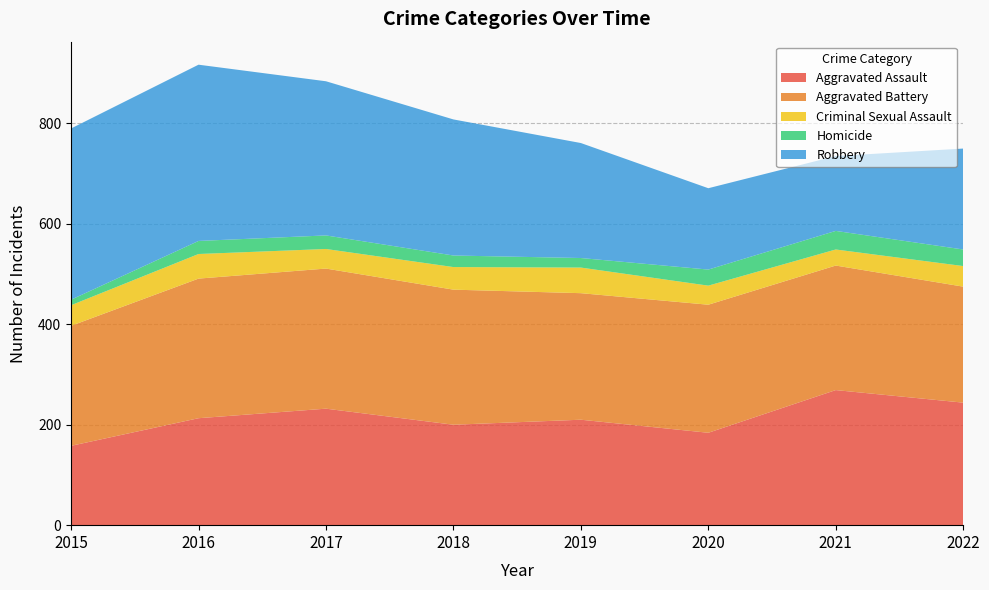

Reading right to left, extract all data points from this chart.

Aggravated Assault: 244	269	184	210	200	232	213	158
Aggravated Battery: 231	248	255	252	269	279	278	239
Criminal Sexual Assault: 41	32	38	51	45	39	49	41
Homicide: 33	37	32	19	23	27	26	11
Robbery: 201	149	162	229	271	307	351	341